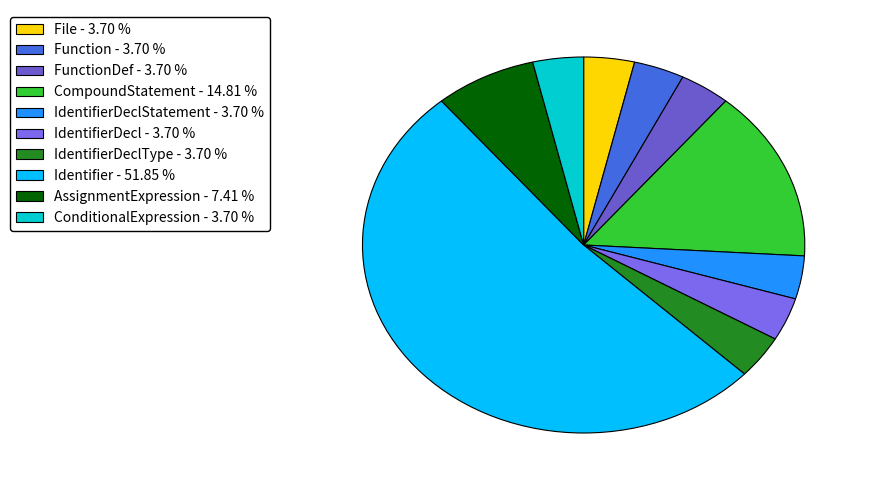

How many segments does this pie chart have?

10